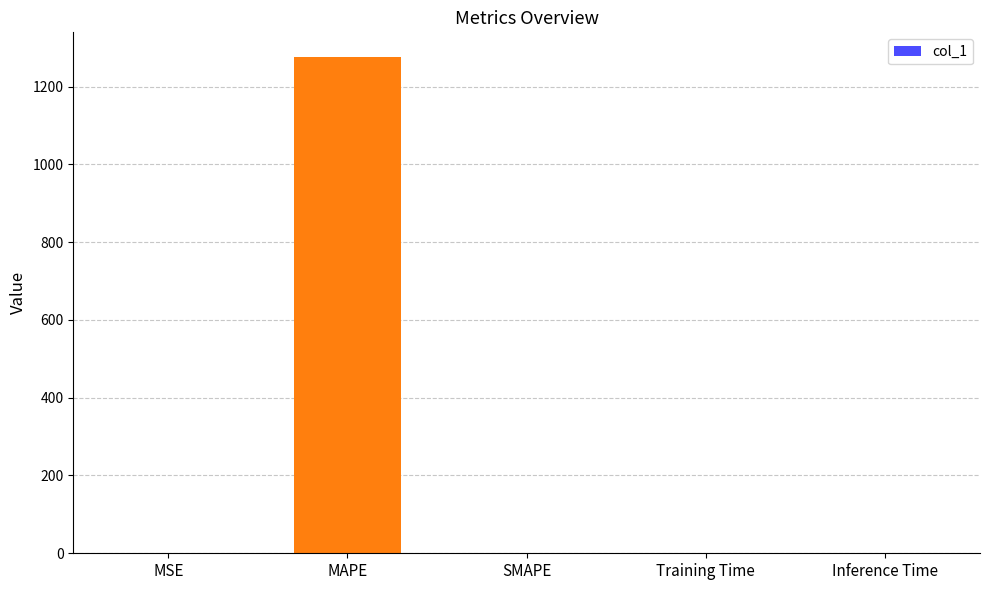

How many data points does each series have?

5